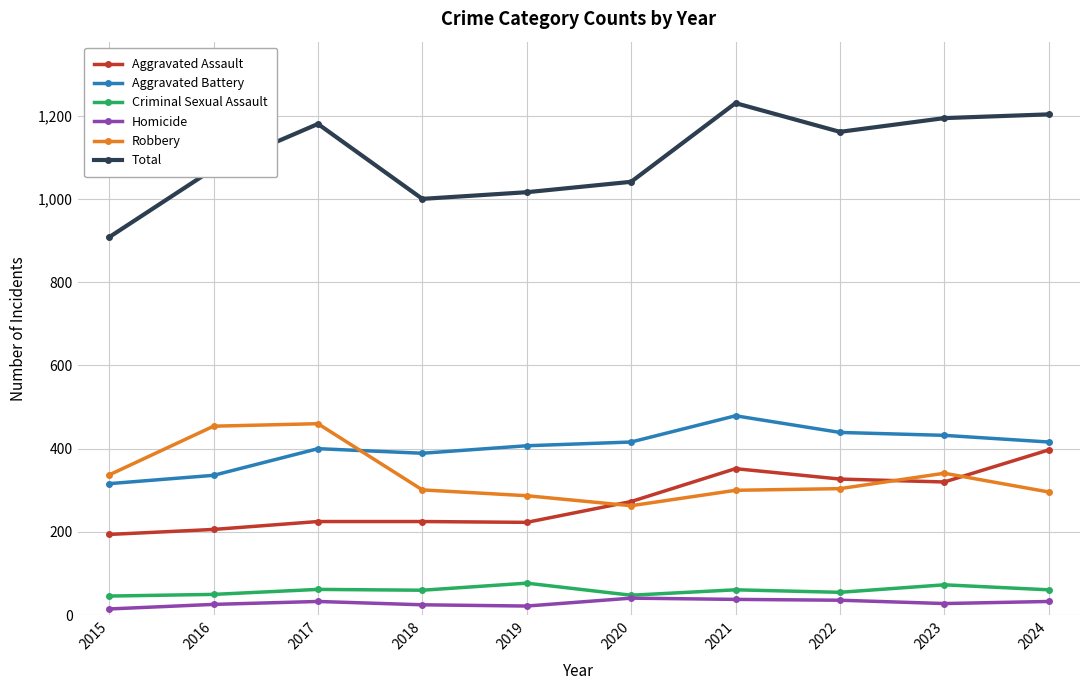

The Total series shows 1000 at 2018. True or false?

True